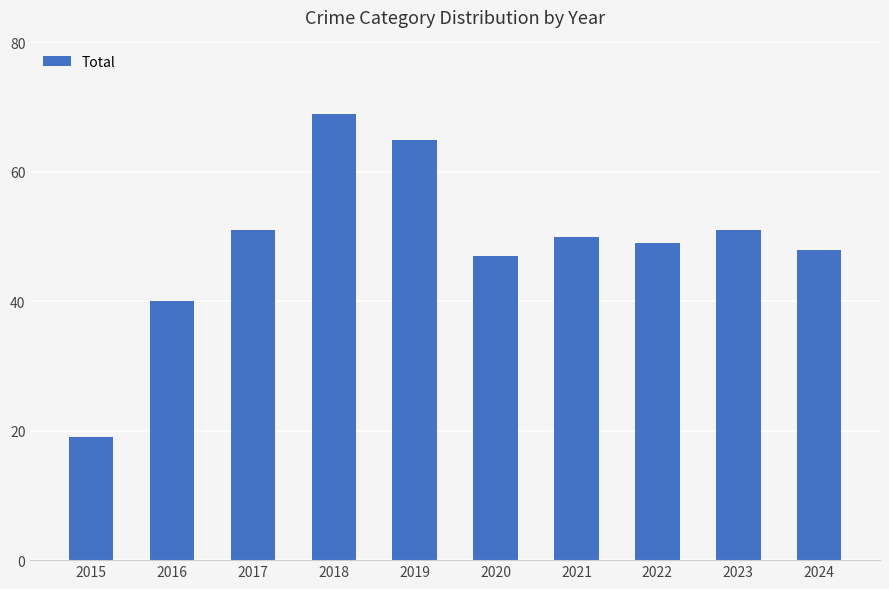

Which category has the lowest value across all series?

2015